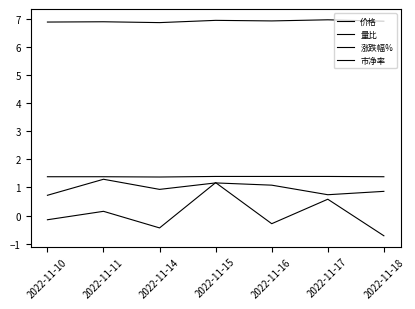

Which category has the lowest value in the 量比 series?

2022-11-10